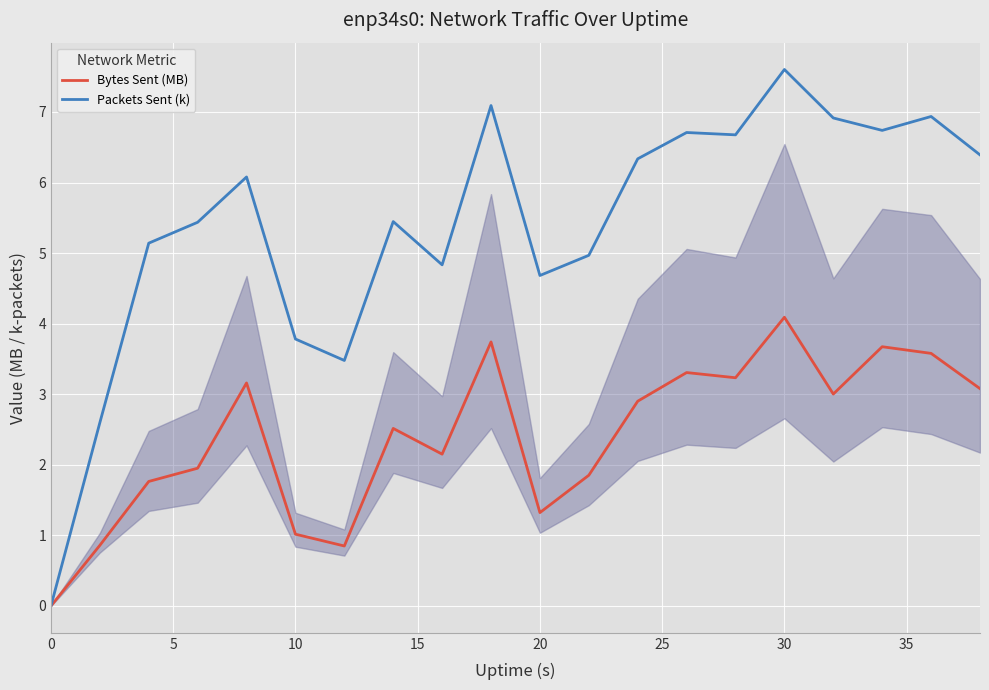

Reading left to right, what are all the values shown in this chart?

Bytes Sent (MB): 0.0	0.9	1.8	2.0	3.2	1.0	0.9	2.5	2.2	3.7	1.3	1.9	2.9	3.3	3.2	4.1	3.0	3.7	3.6	3.1
Packets Sent (k): 0.0	2.6	5.1	5.4	6.1	3.8	3.5	5.4	4.8	7.1	4.7	5.0	6.3	6.7	6.7	7.6	6.9	6.7	6.9	6.4